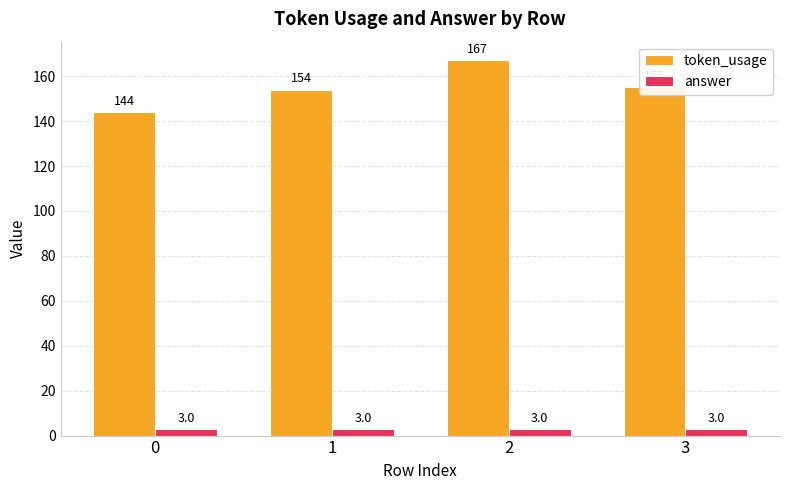

What is the minimum value shown in the chart?

3